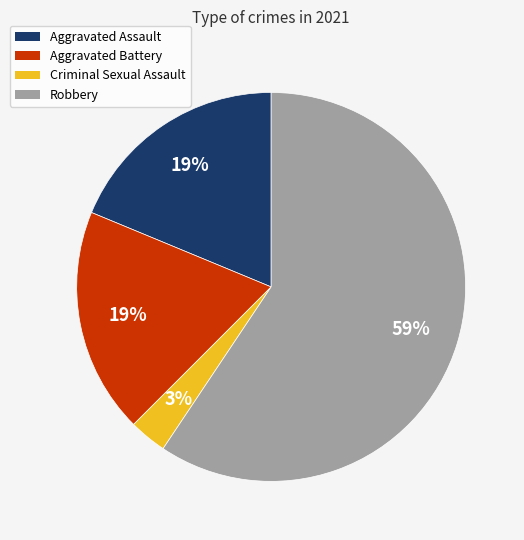

What percentage is the Aggravated Assault slice, to the nearest percent?

19%